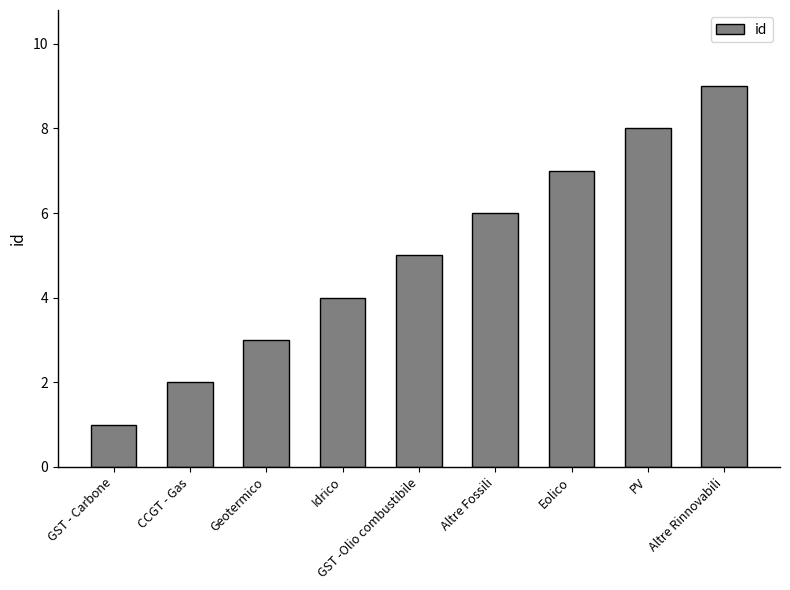

How many series are shown in this chart?

1